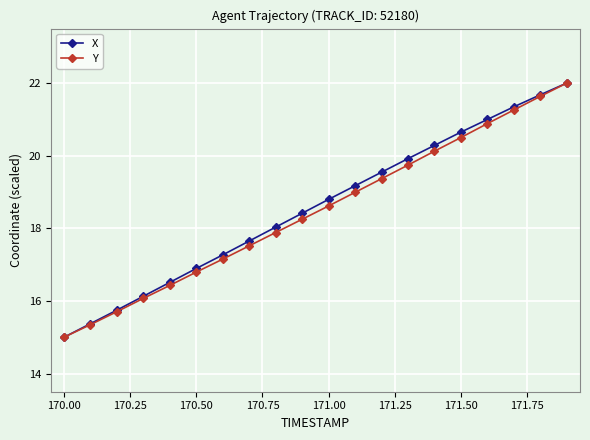

Reading left to right, transcribe all the data shown in this chart.

X: 15.0	15.4	15.7	16.1	16.5	16.9	17.3	17.7	18.0	18.4	18.8	19.2	19.5	19.9	20.3	20.6	21.0	21.3	21.7	22.0
Y: 15.0	15.3	15.7	16.1	16.4	16.8	17.2	17.5	17.9	18.3	18.6	19.0	19.4	19.7	20.1	20.5	20.9	21.3	21.6	22.0